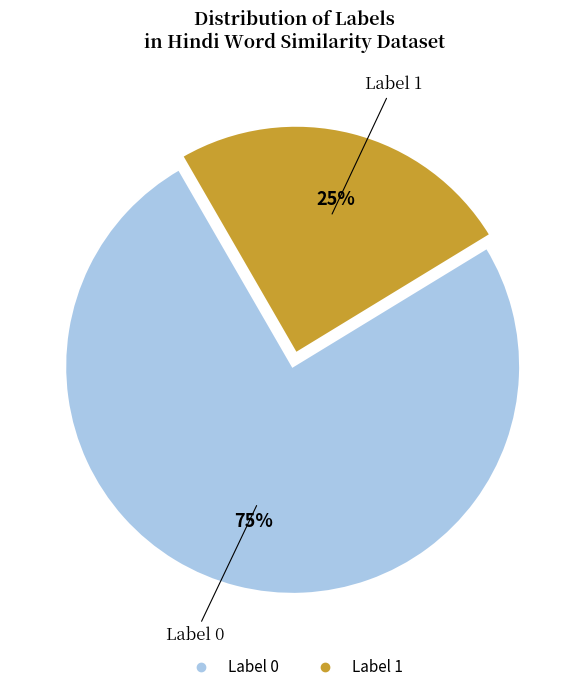

How many slices are in this pie chart?

2